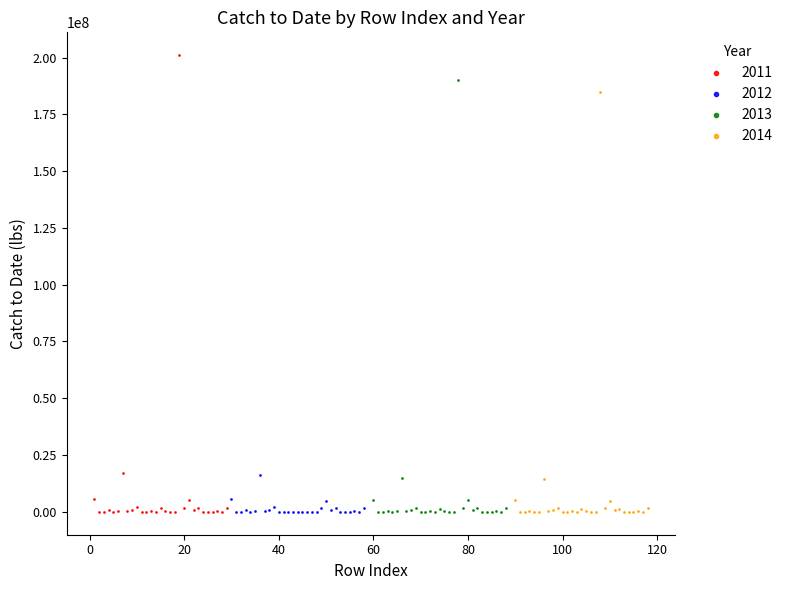

Which series has the largest Y range (max minus min)?

2011